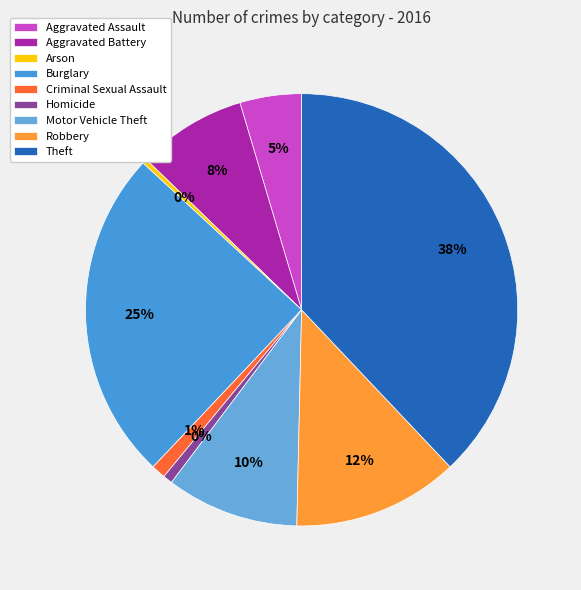

True or false: Theft accounts for 38% of the total.

True